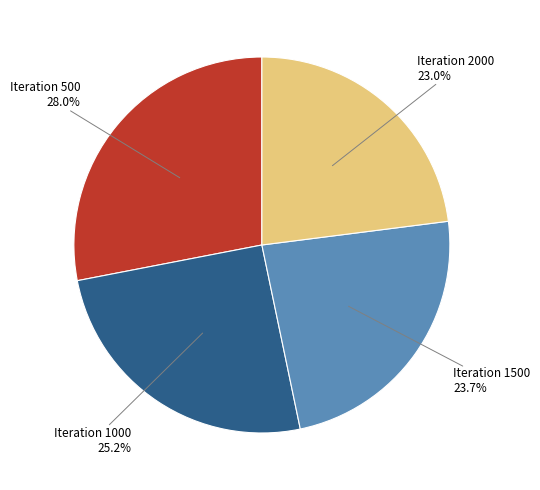

What percentage is NOT represented by Iteration 500?

72.0%